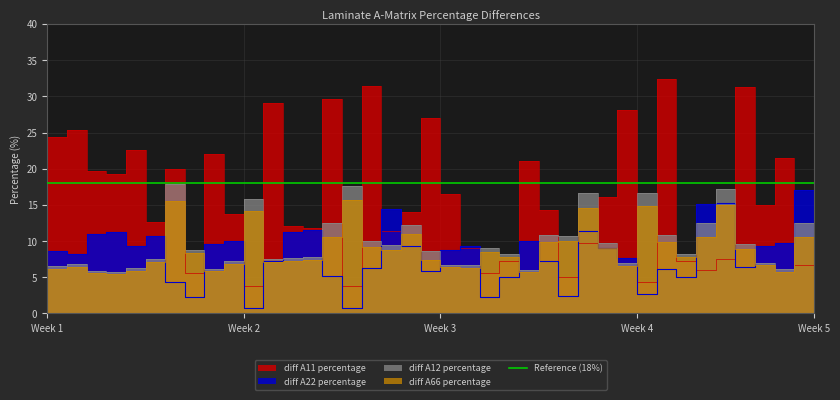

Is the value of diff A12 percentage at 14 greater than the value of diff A66 percentage at 1?

Yes